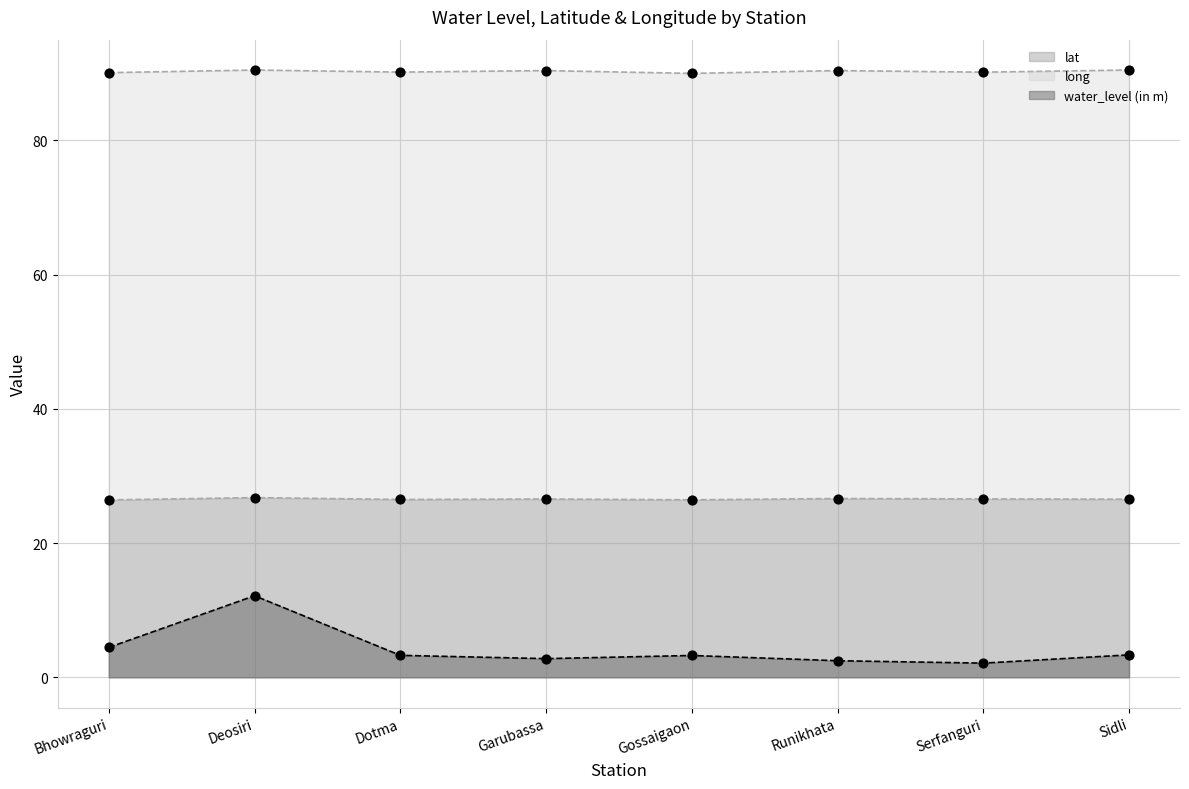

What are all the series names shown in the legend?

water_level (in m), lat, long